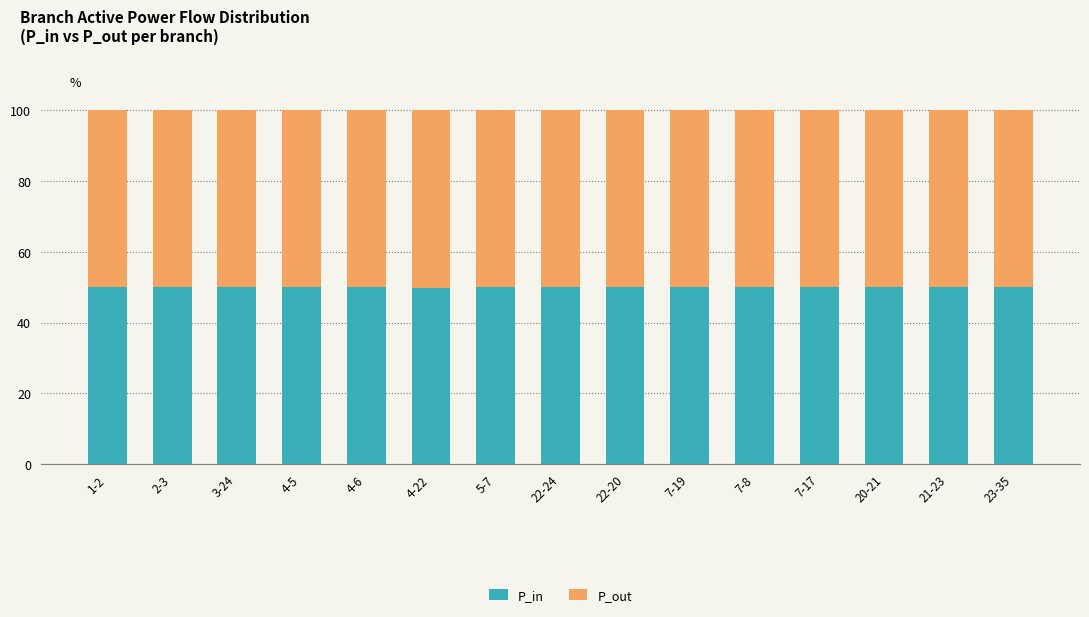

Count the number of categories in the chart.

15